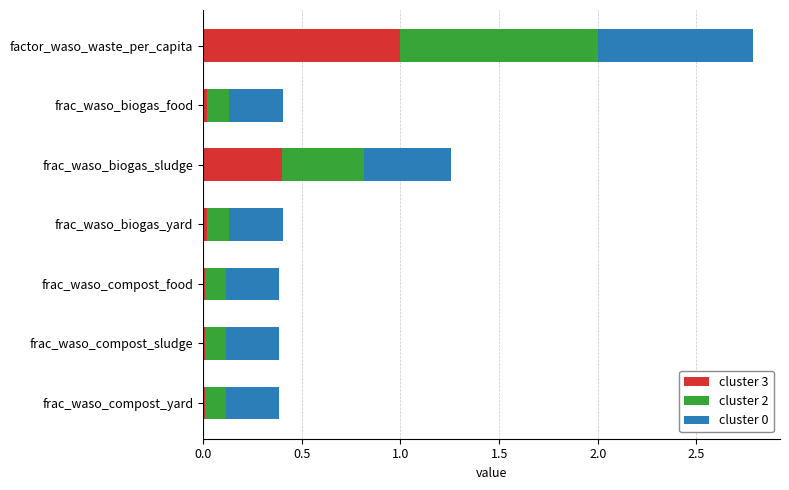

What is the difference between the maximum and minimum values in the cluster 3 series?

1.0